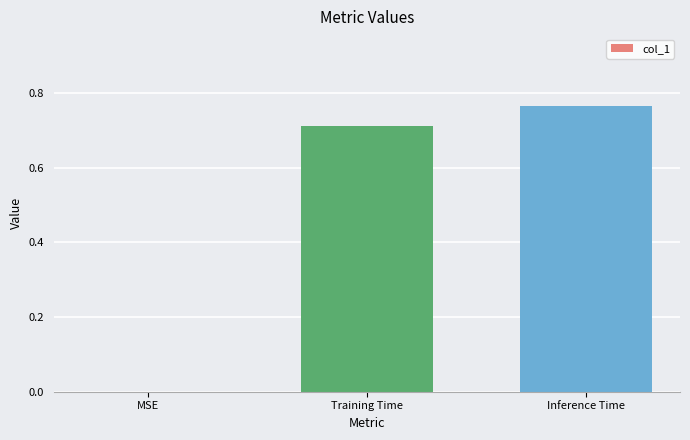

What is the sum of all values?

1.5